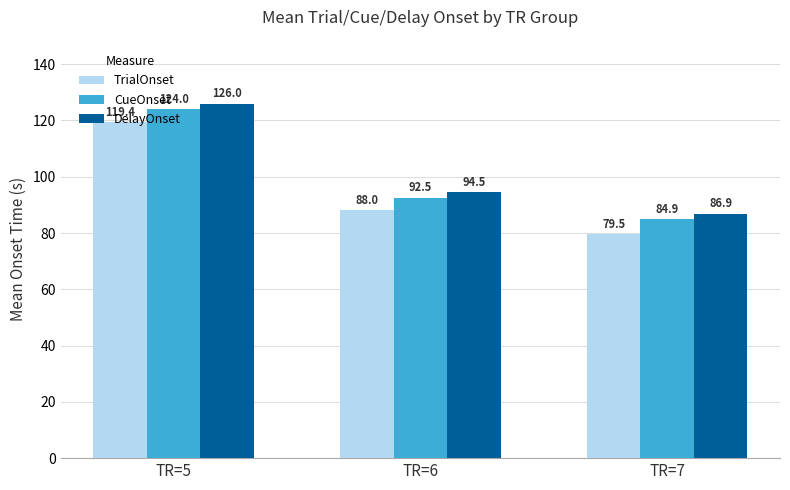

What is the spread (max minus min) of values at TR=6?

6.5